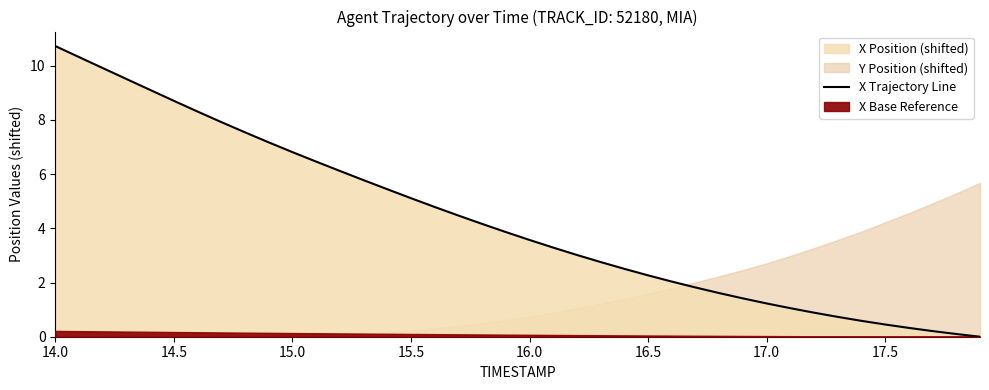

How many values are below 3?

17